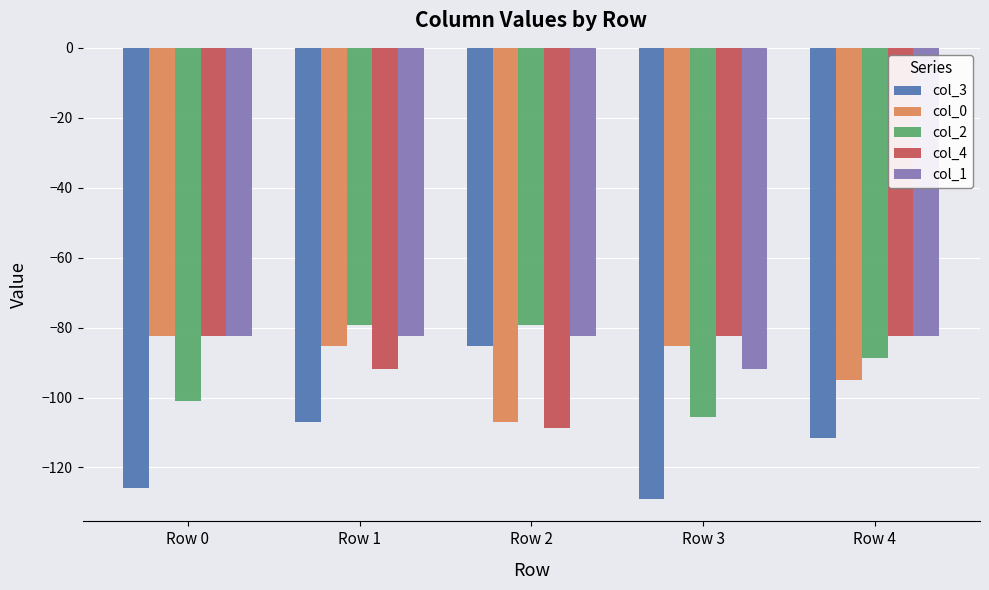

What is the greatest value displayed?

-79.3